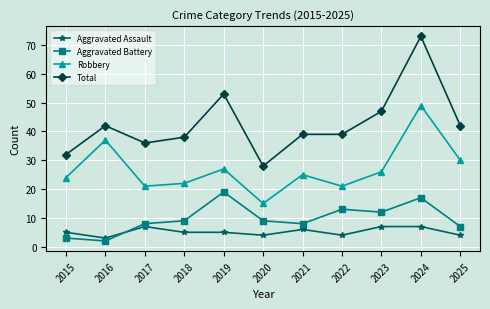

True or false: Total has more than 2 points higher than both neighbors.

True